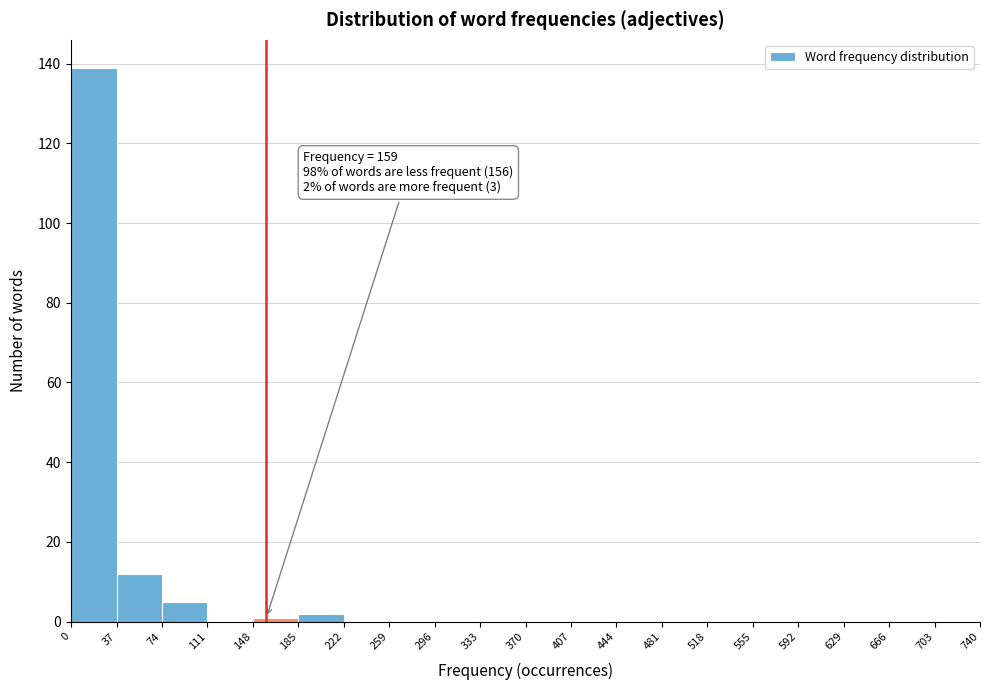

Over which range of the x-axis is the bar tallest?

0 to 37